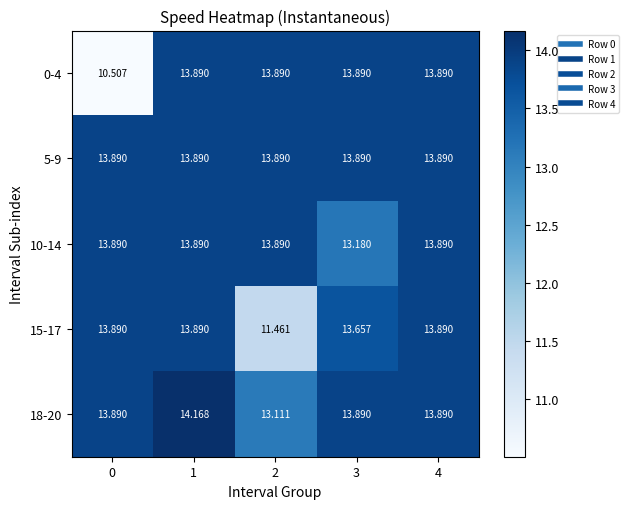

Which series has the largest total across all categories?

5-9